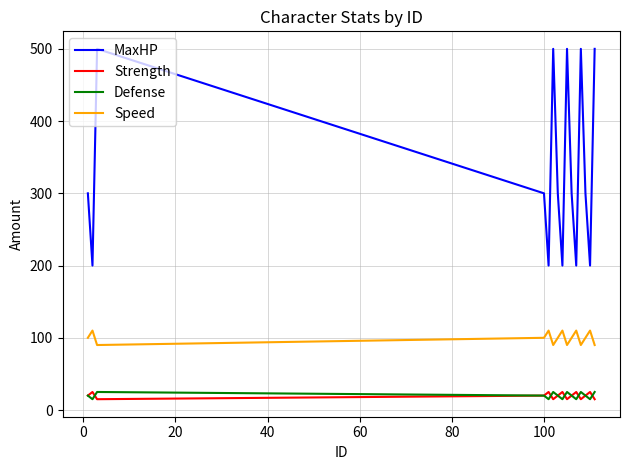

True or false: Strength and MaxHP intersect in this chart.

False